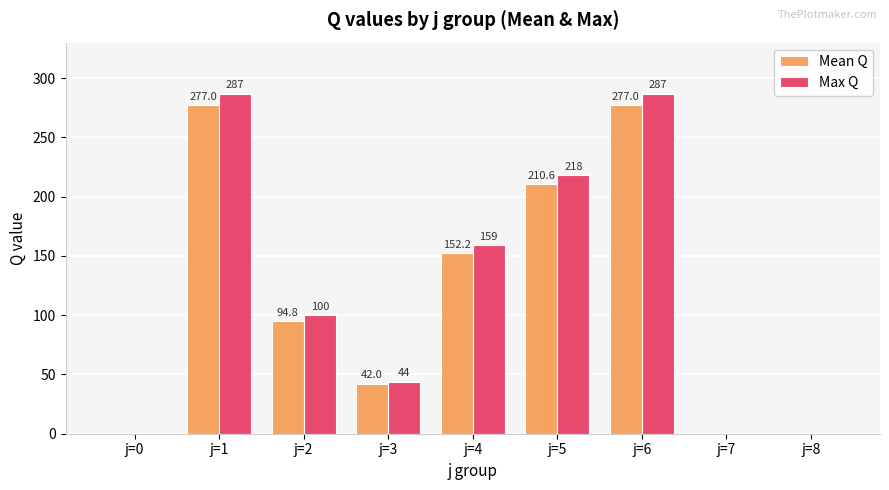

Between j=4 and j=7, which series saw the biggest shift?

Max Q